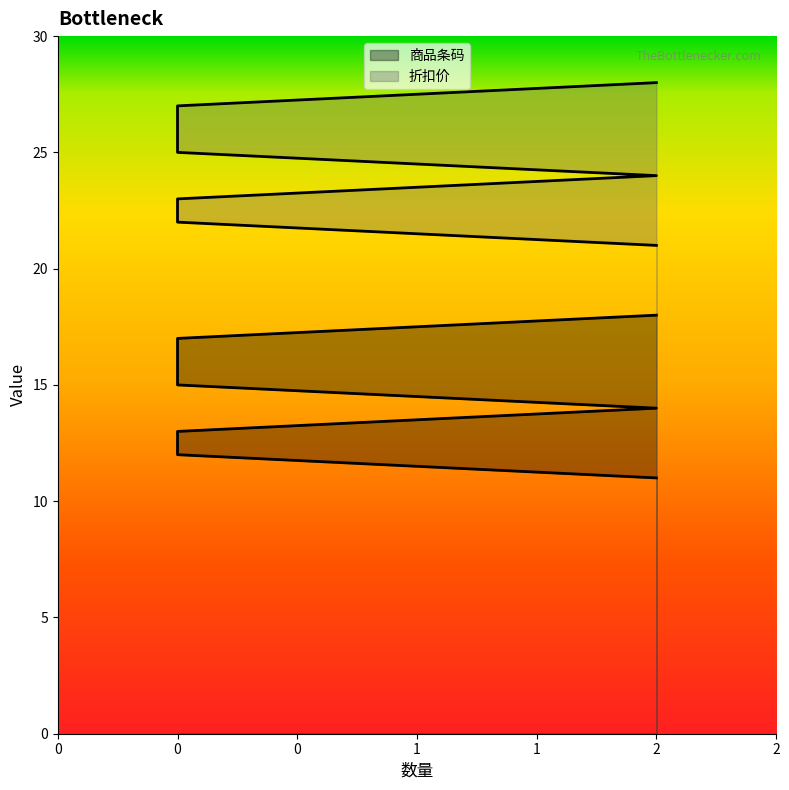

Reading right to left, transcribe all the data shown in this chart.

商品条码: 18	17	16	15	14	13	12	11
折扣价: 28	27	26	25	24	23	22	21